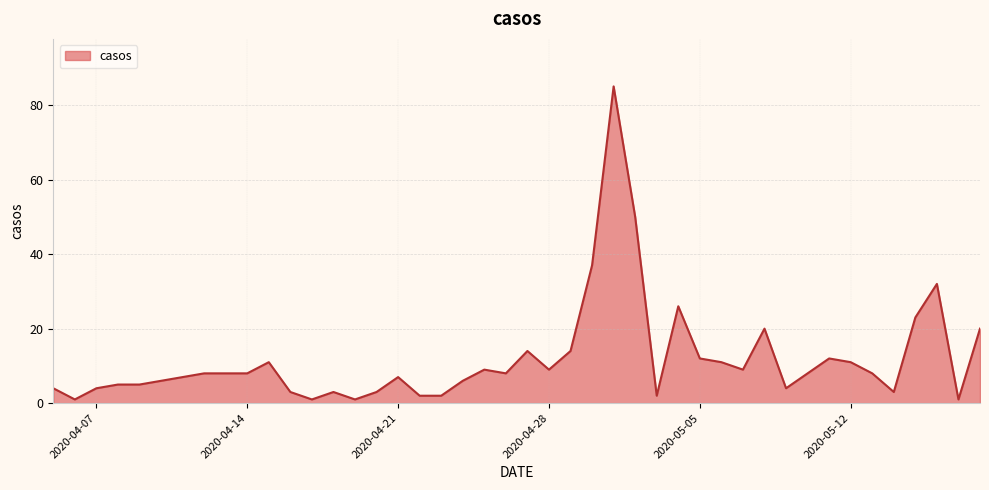

What is the difference between the maximum and minimum values?

84